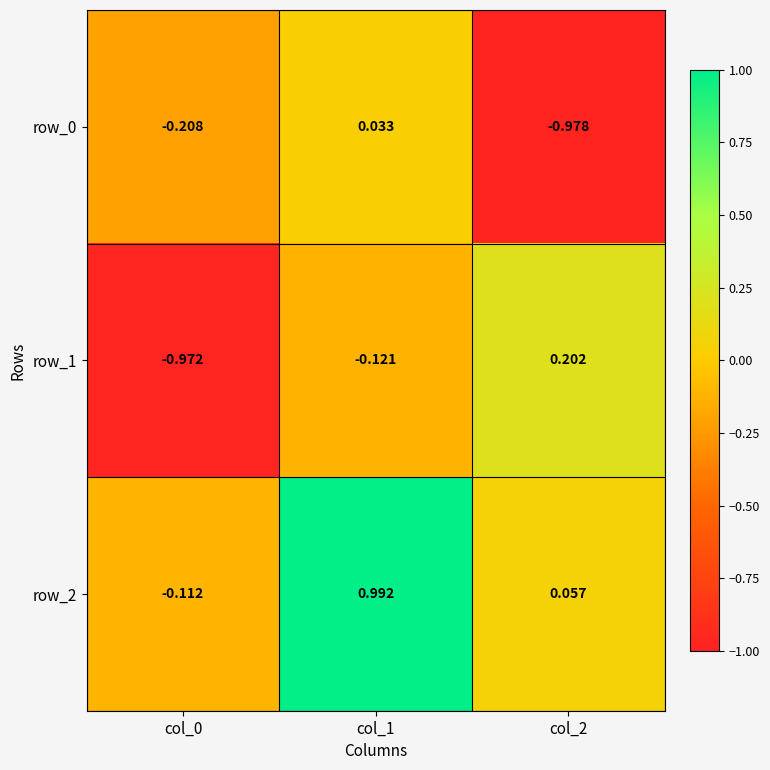

How many values in the row_2 series exceed 0?

2